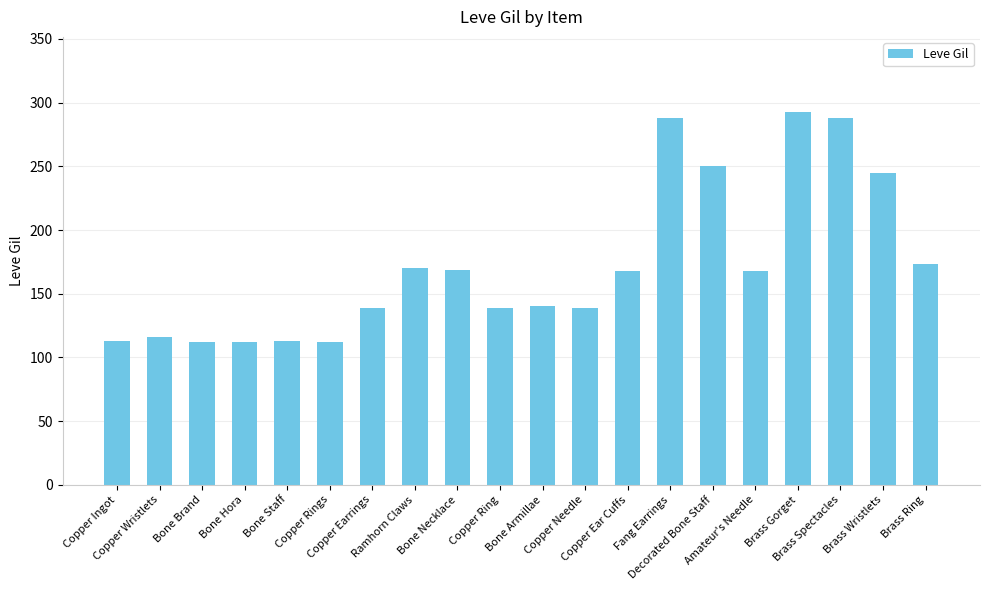

What is the difference between the values at Bone Staff and Copper Ear Cuffs?

55